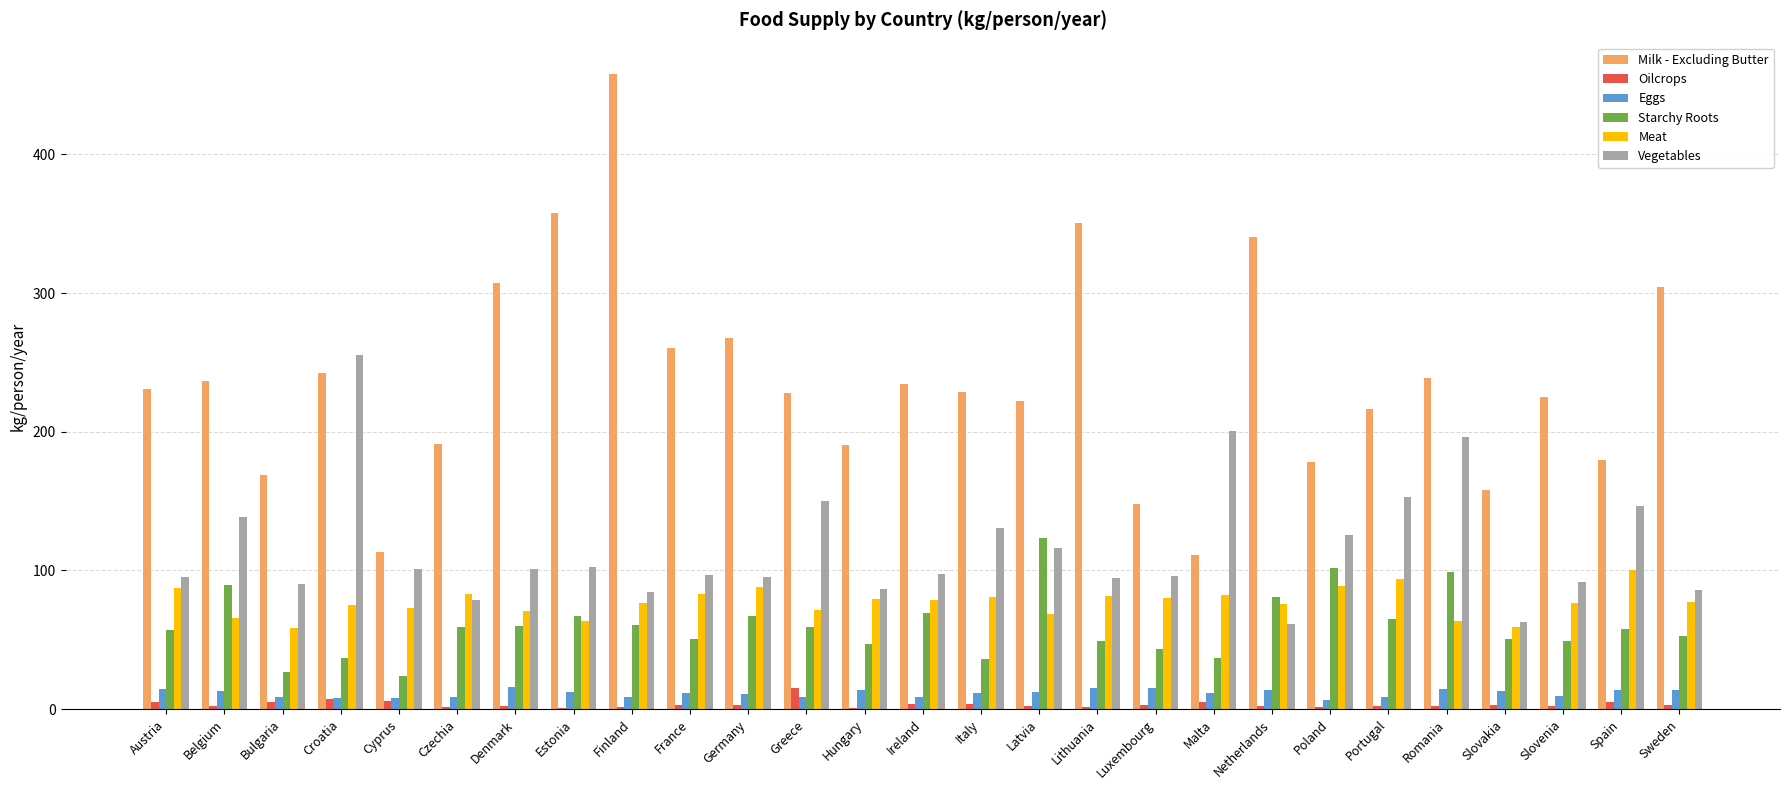

Which series has the widest spread of values?

Milk - Excluding Butter